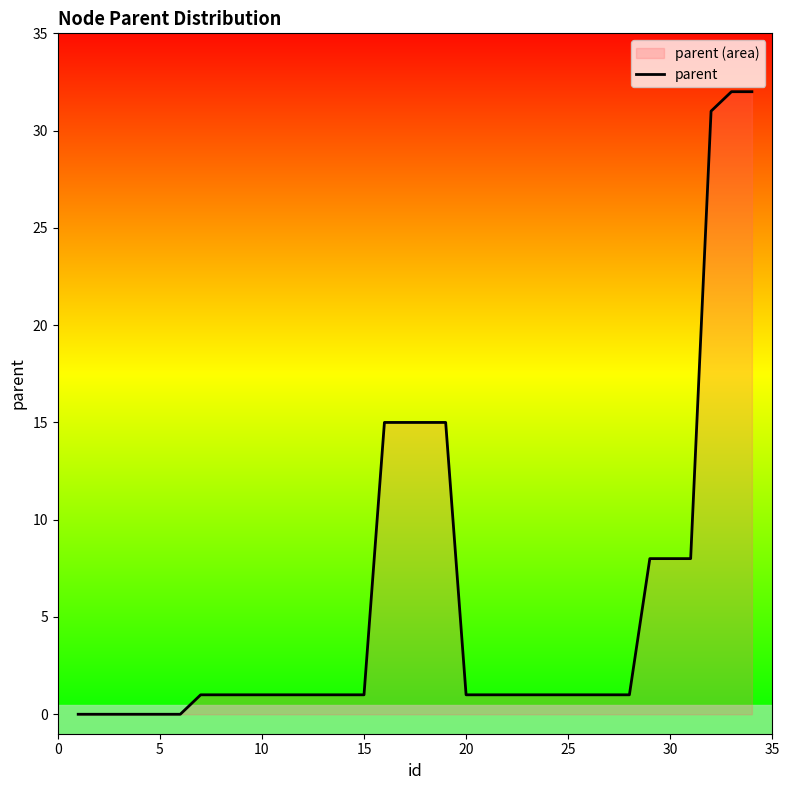

Reading right to left, list all the values displayed in this chart.

32	32	31	8	8	8	1	1	1	1	1	1	1	1	1	15	15	15	15	1	1	1	1	1	1	1	1	1	0	0	0	0	0	0